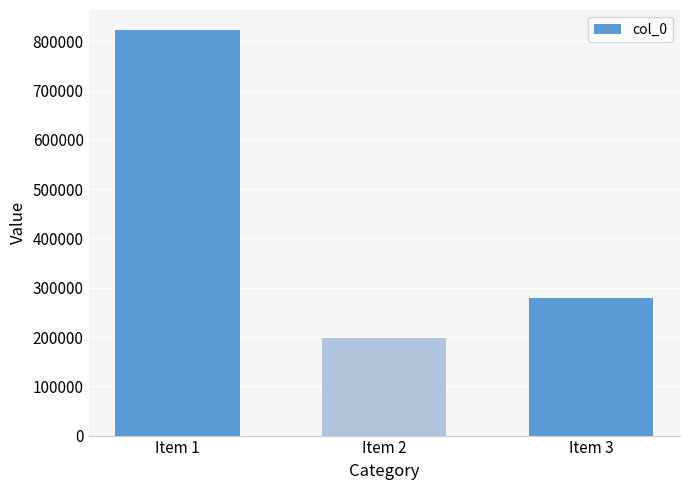

At which label is the value closest to 510487?

Item 3